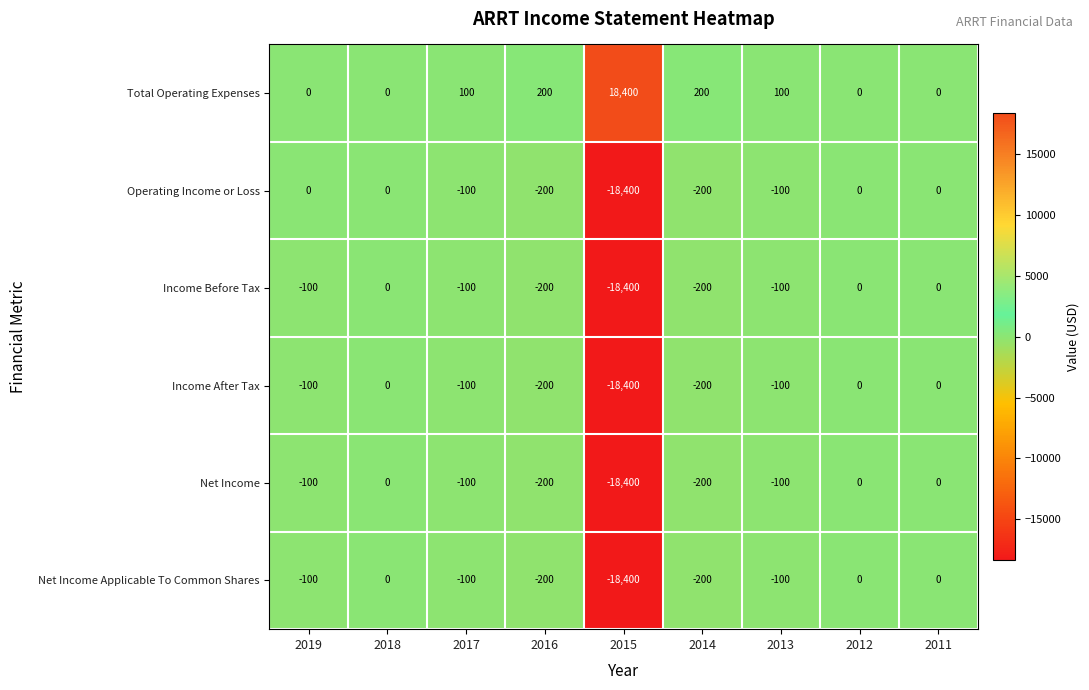

What is the total value across all series at 2017?

-400